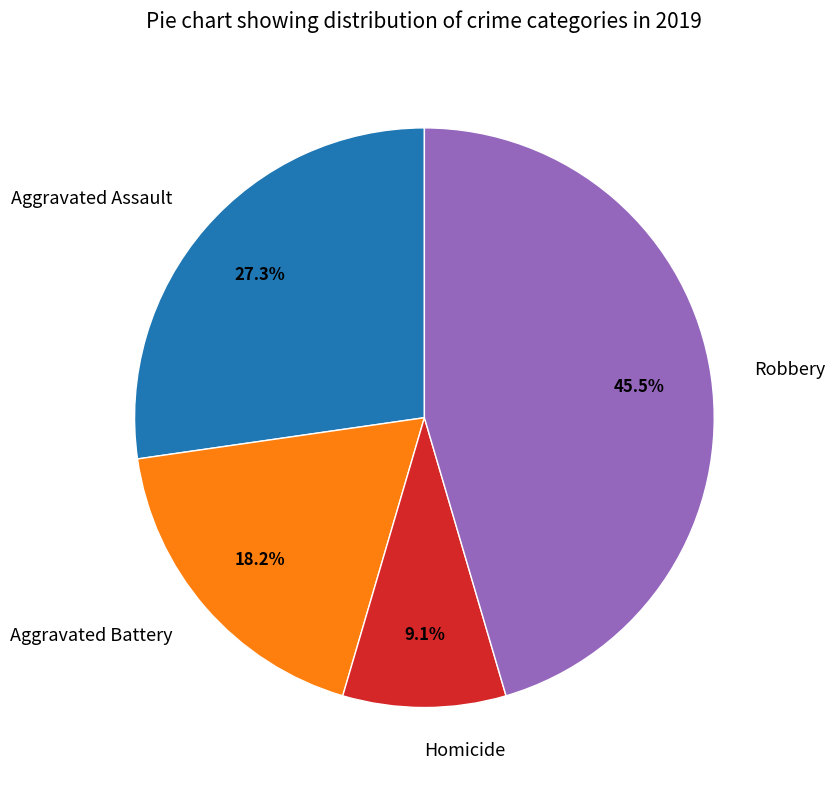

Which slice is the largest?

Robbery